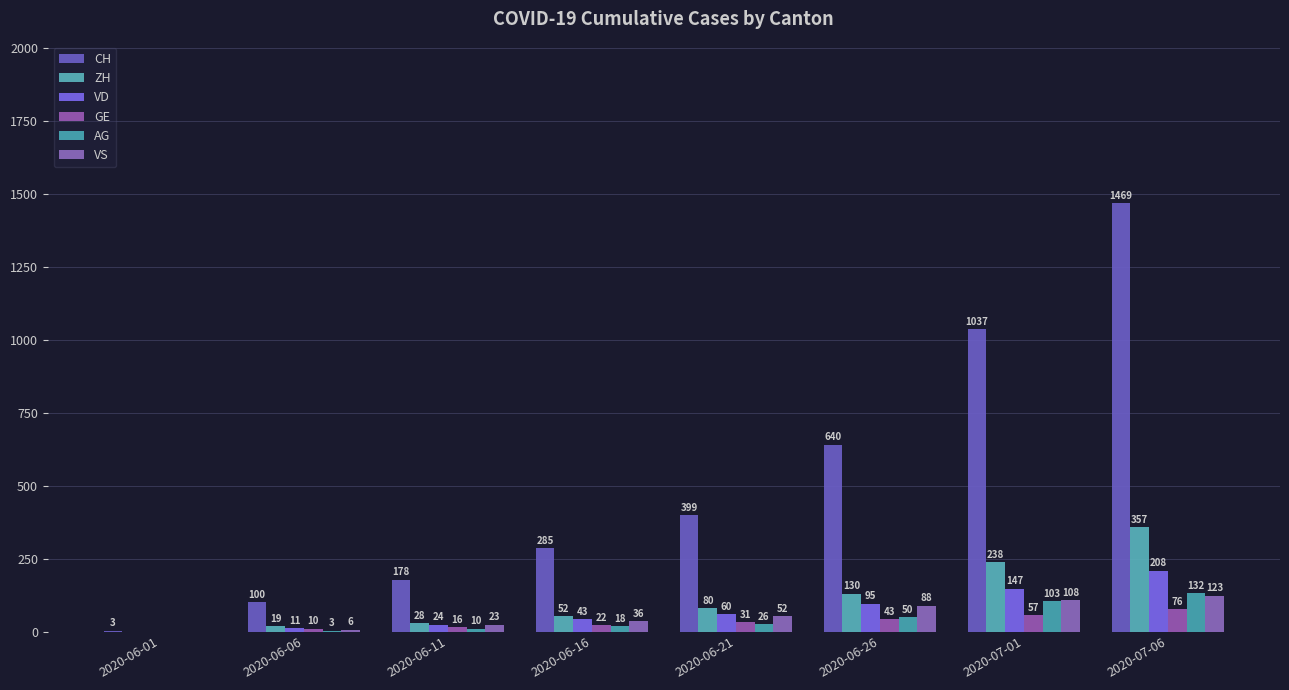

How many series are shown in this chart?

6